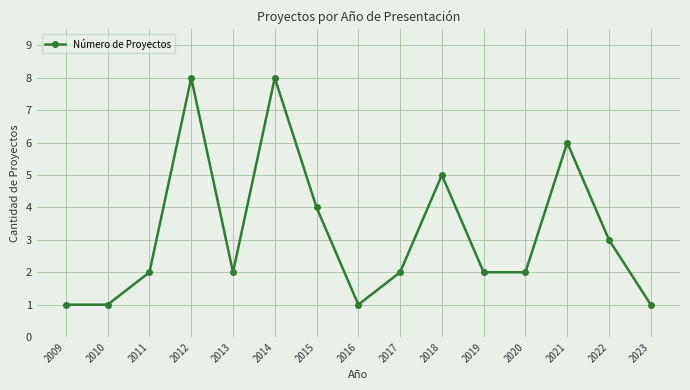

What is the sum of all values?

48